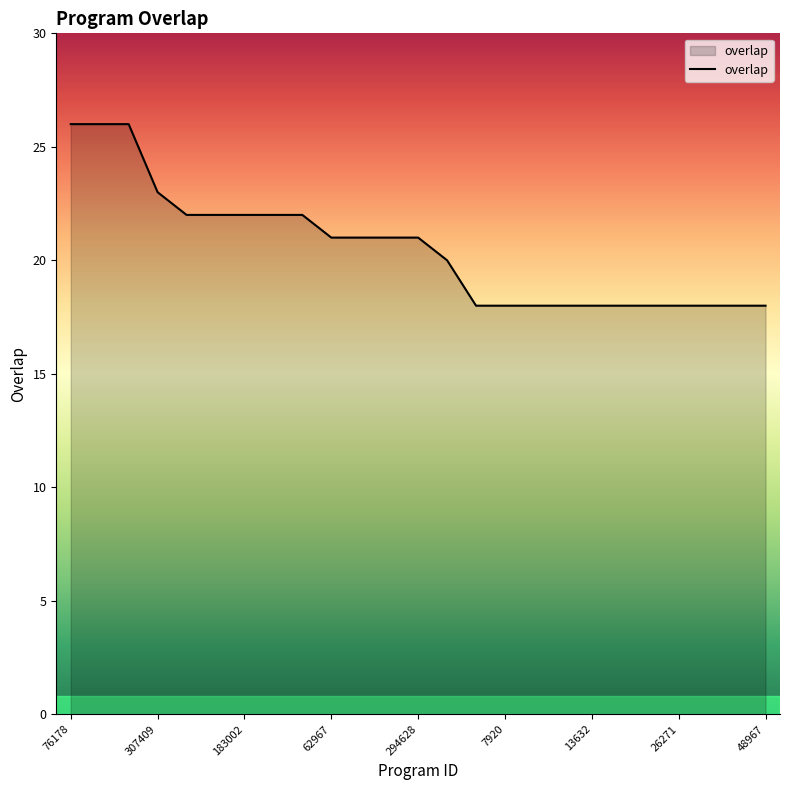

Does the chart display data point markers on the line(s)?

No